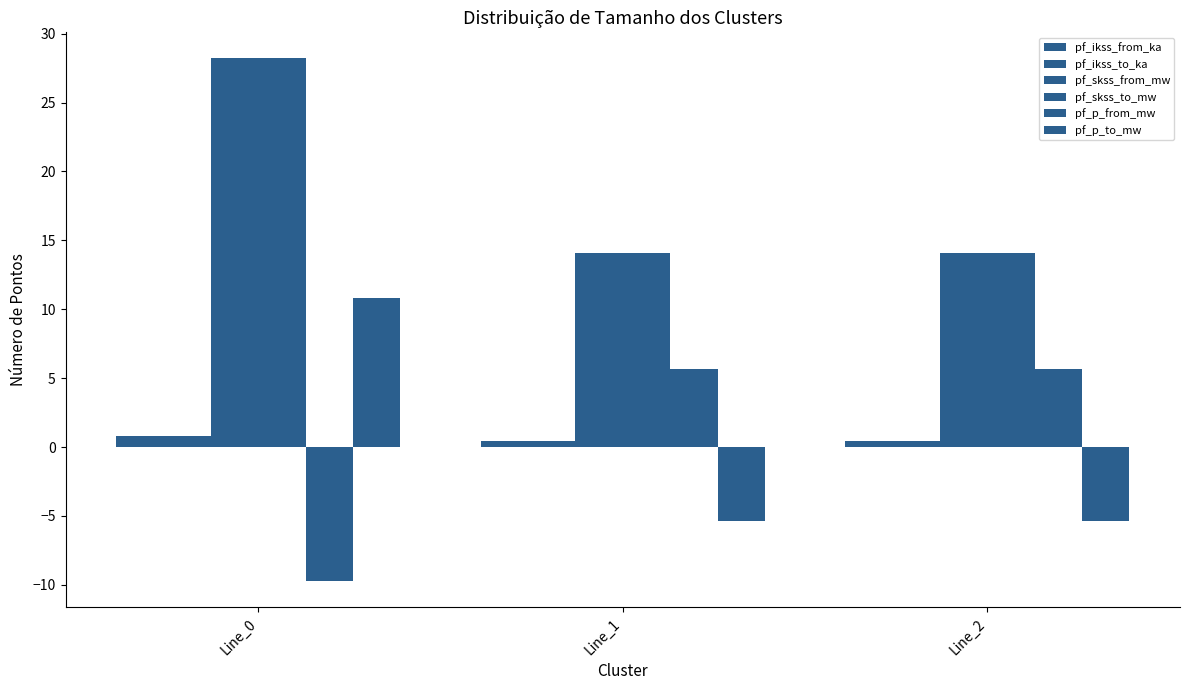

How many series are shown in this chart?

6